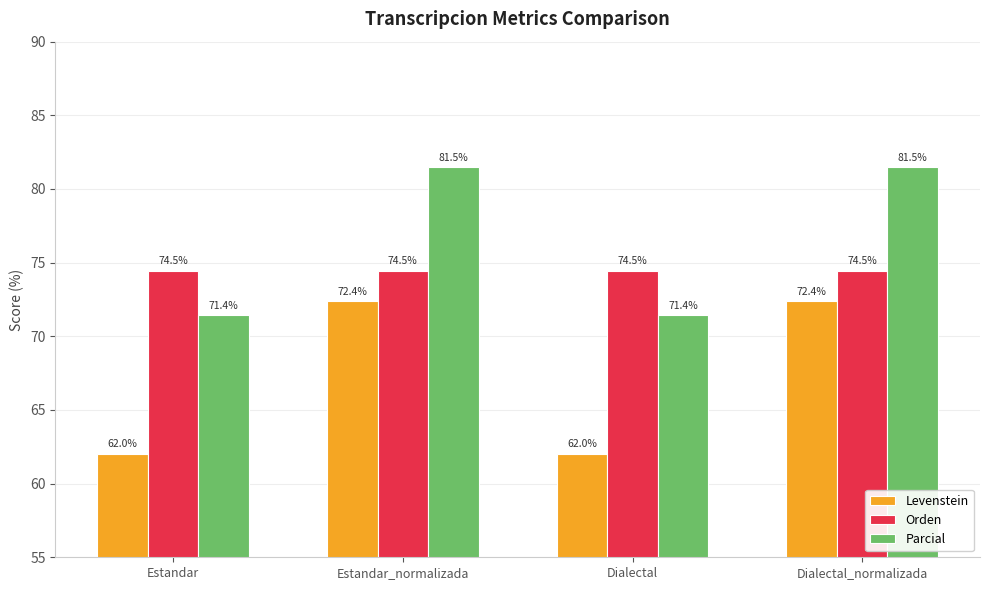

Which series has the widest spread of values?

Levenstein